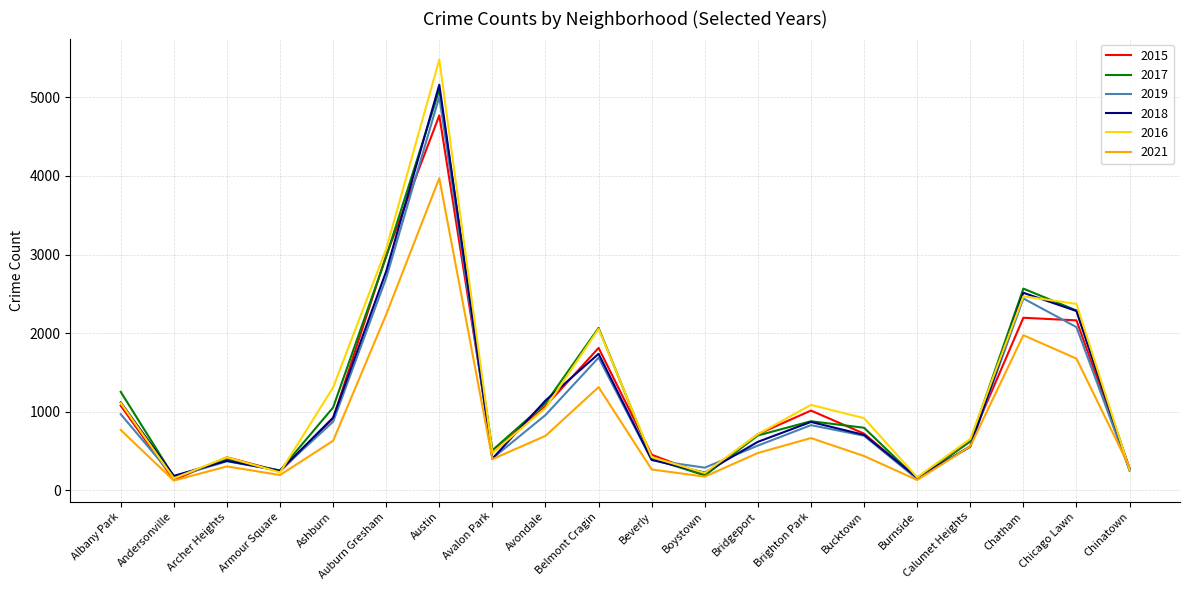

Where does the 2015 series first go above 720?

Albany Park